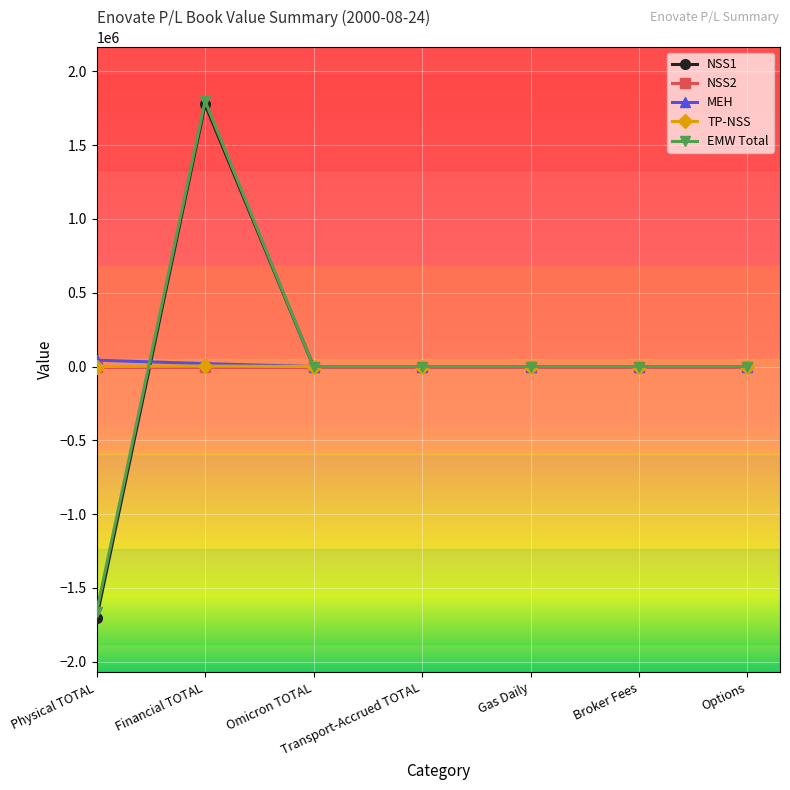

True or false: EMW Total has a value of 1344551.6 at Options.

False